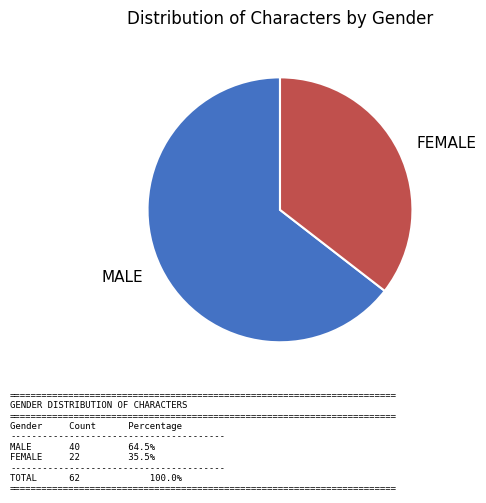

What is the majority slice?

MALE